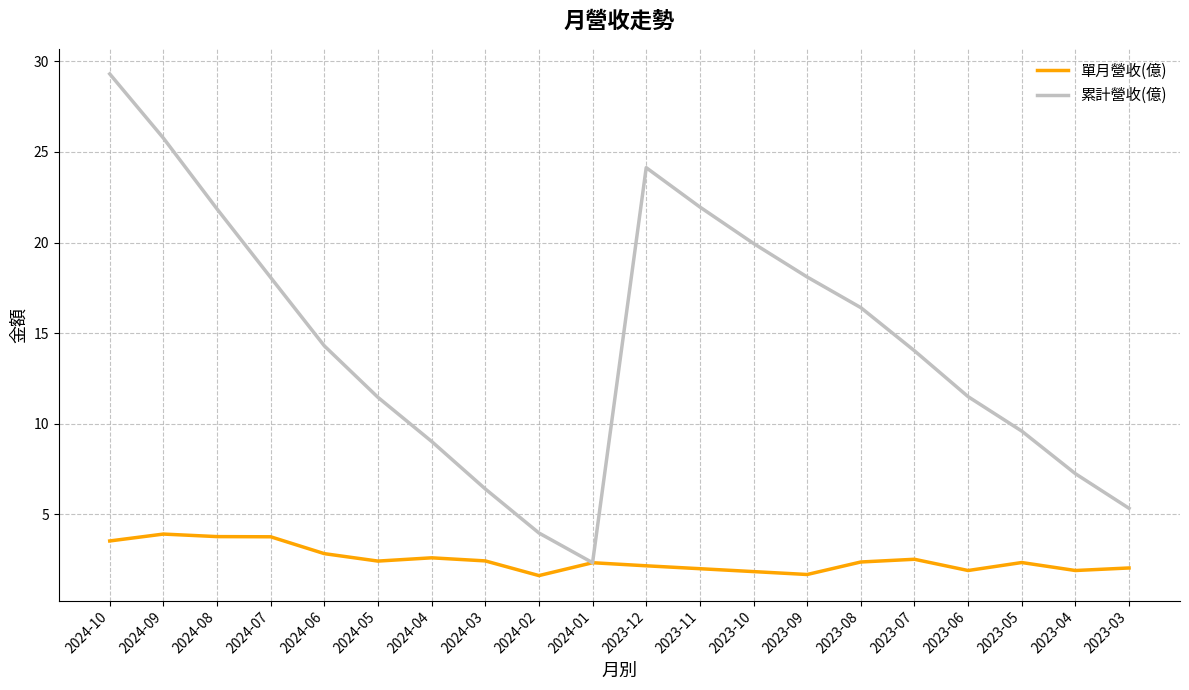

How many lines are shown in the chart?

2